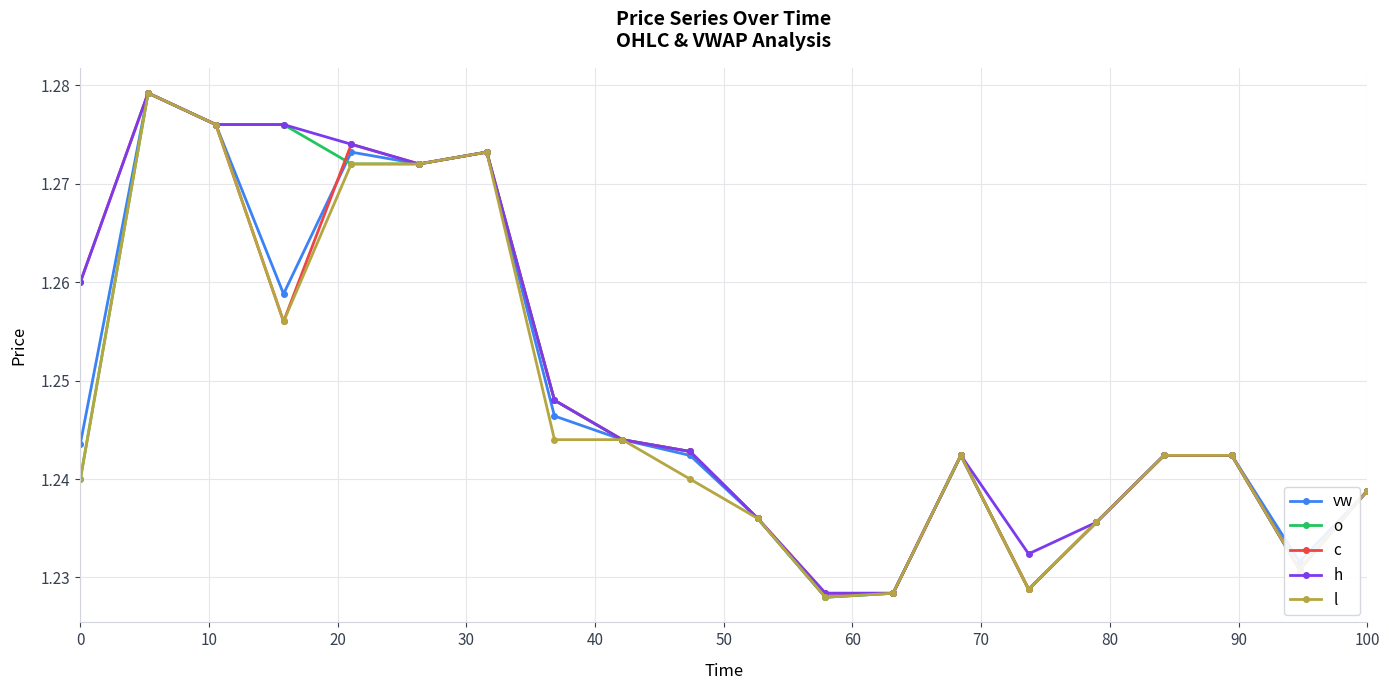

In vw, how many points are lower than both neighbors (excluding endpoints)?

5